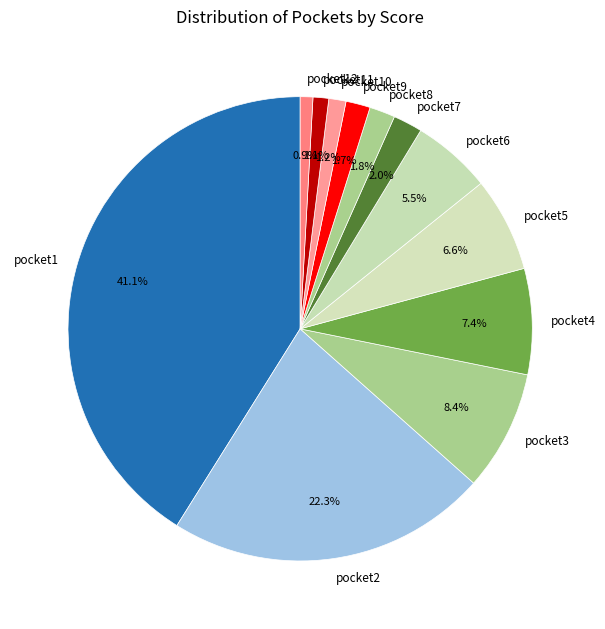

Which slice is the largest?

pocket1